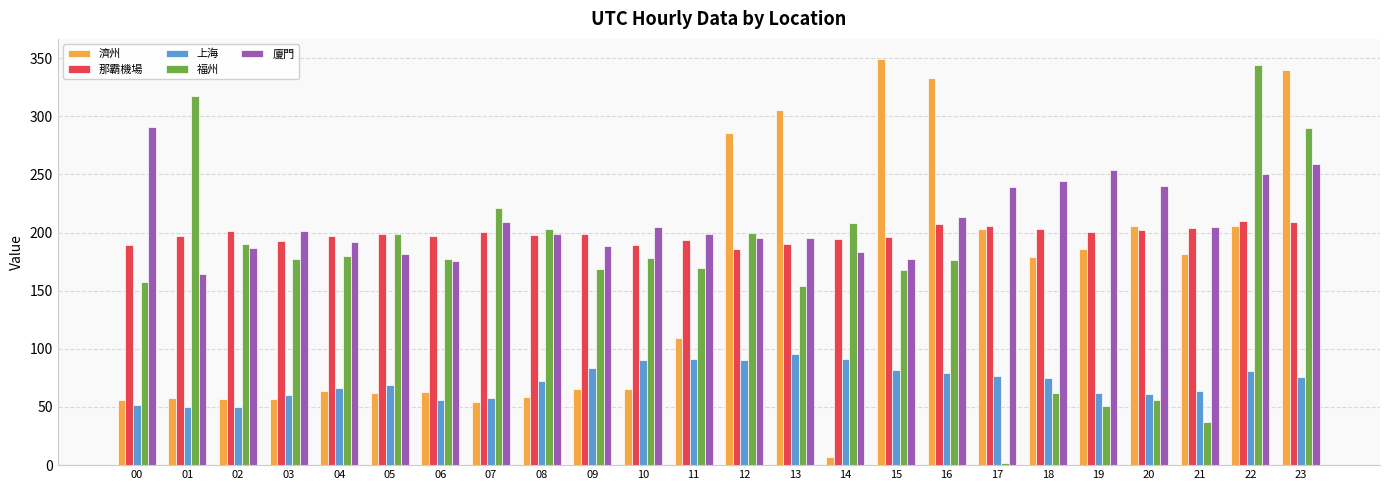

The value of 那霸機場 at 03 is 119.0. True or false?

False